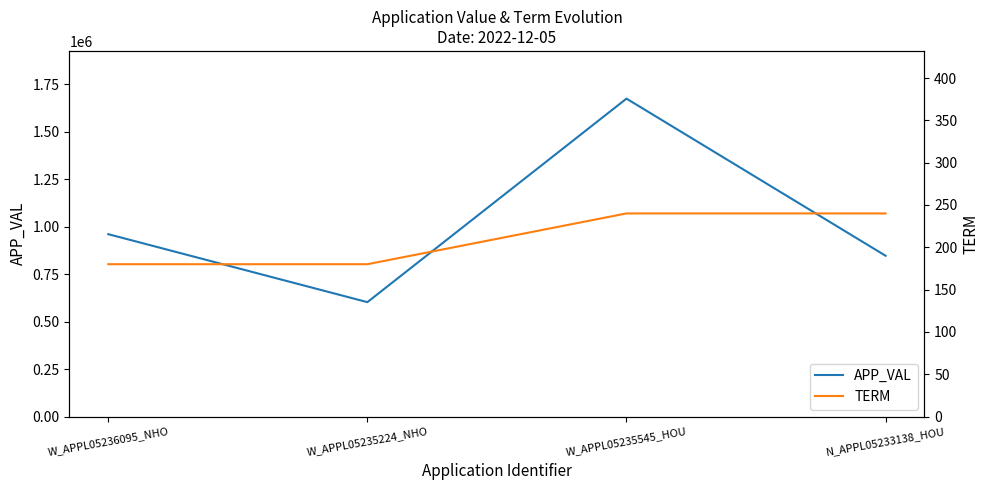

Where is the first local minimum for APP_VAL?

W_APPL05235224_NHO